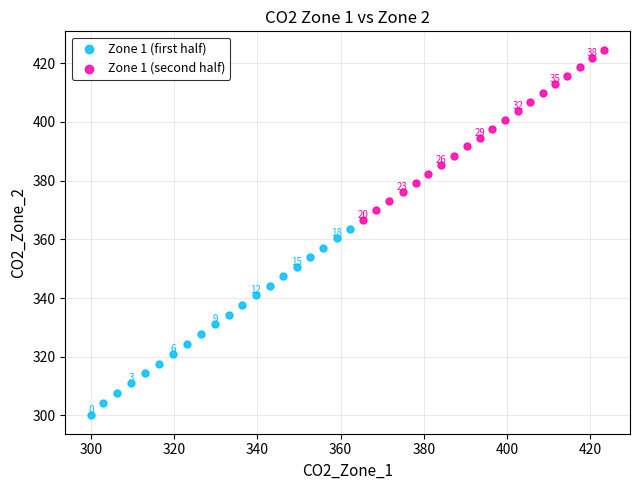

Which series reaches the minimum Y coordinate?

Zone 1 (first half)